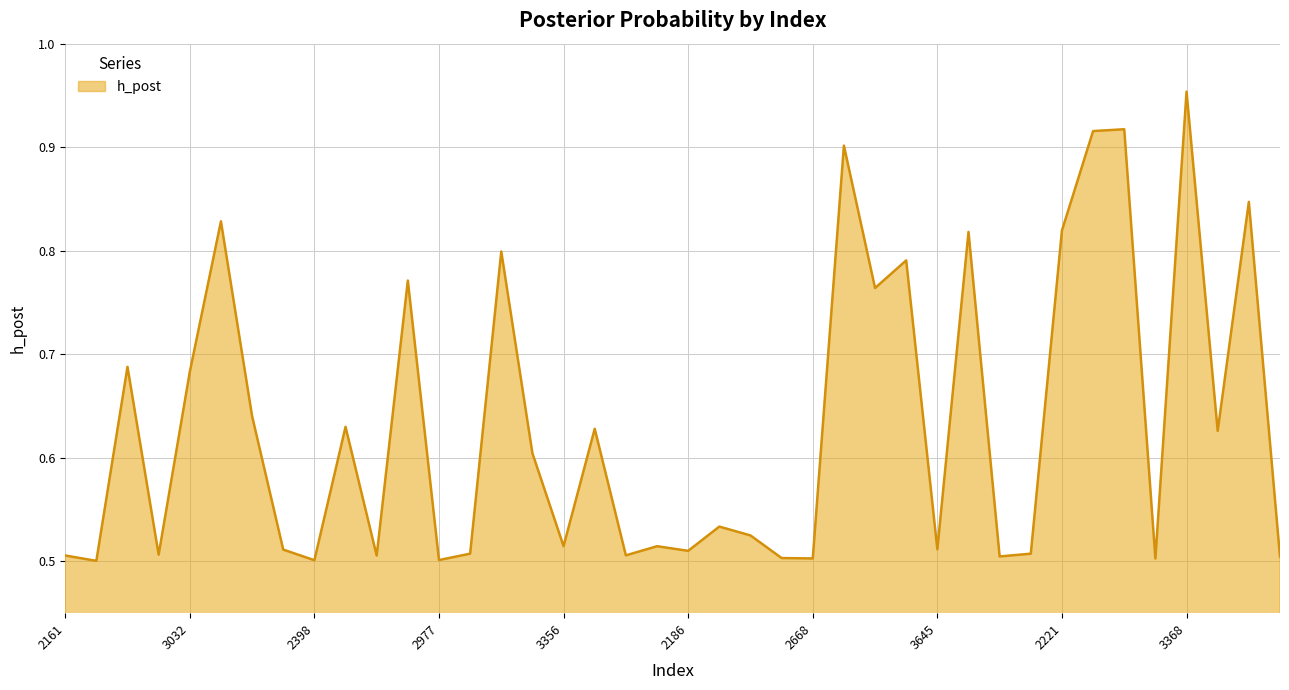

Does the chart display data point markers on the line(s)?

No